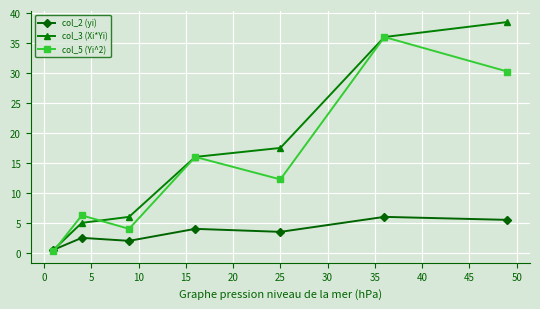

What is the average value of the col_5 (Yi^2) series?

15.0